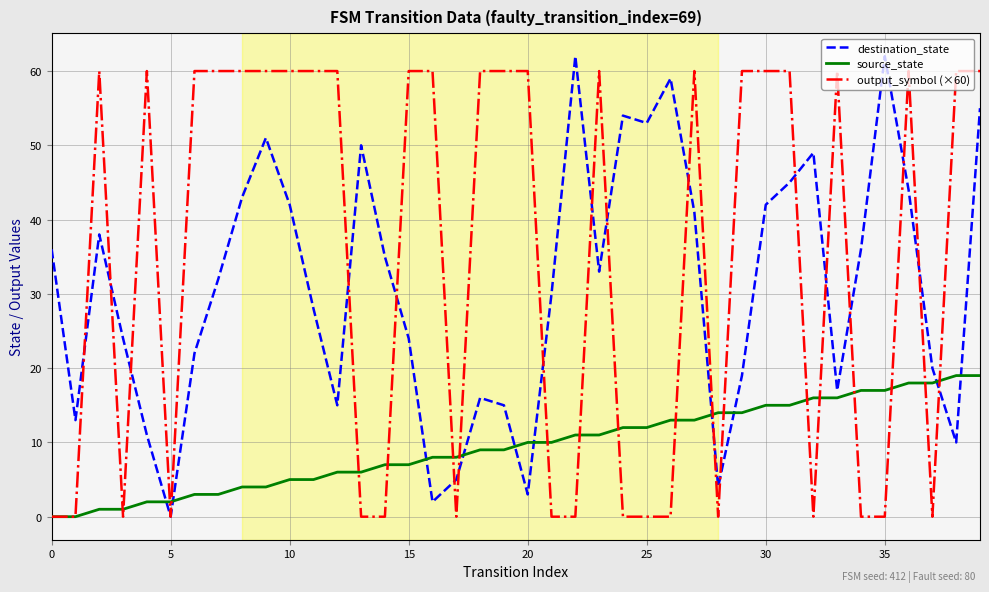

What is the greatest value displayed?

62